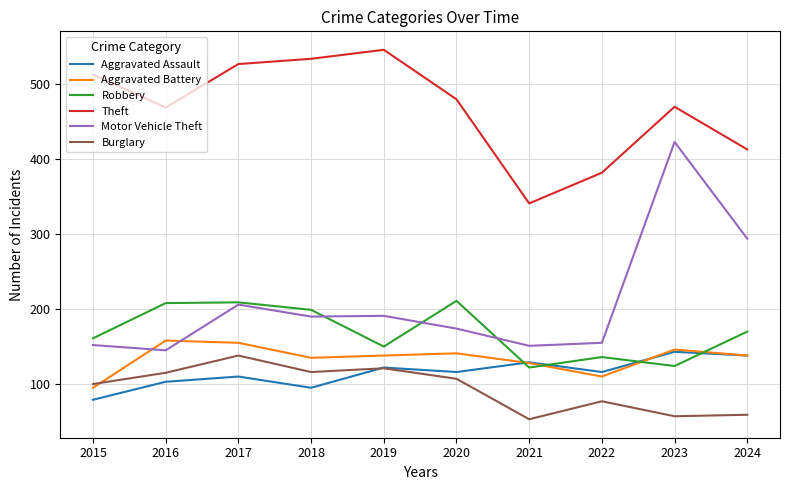

True or false: Aggravated Assault has a value of 33 at 2017.

False